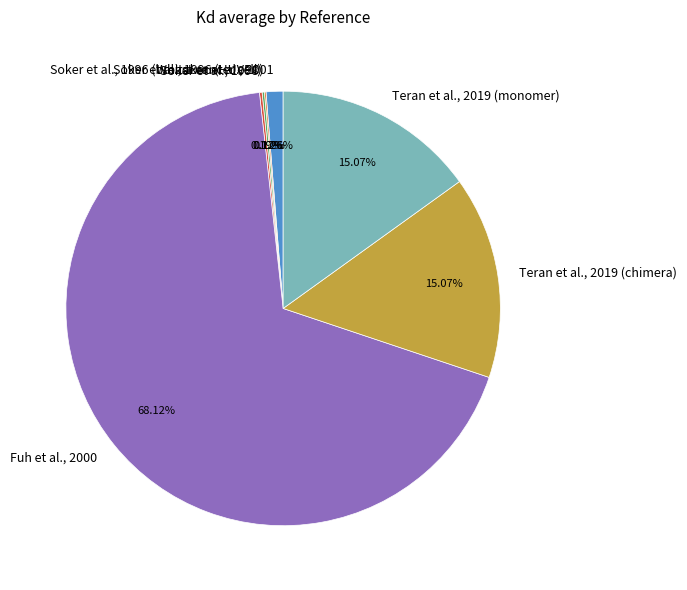

Combined, what portion of the pie is Fuh et al., 2000 and Whitaker et al., 2001?

69.4%